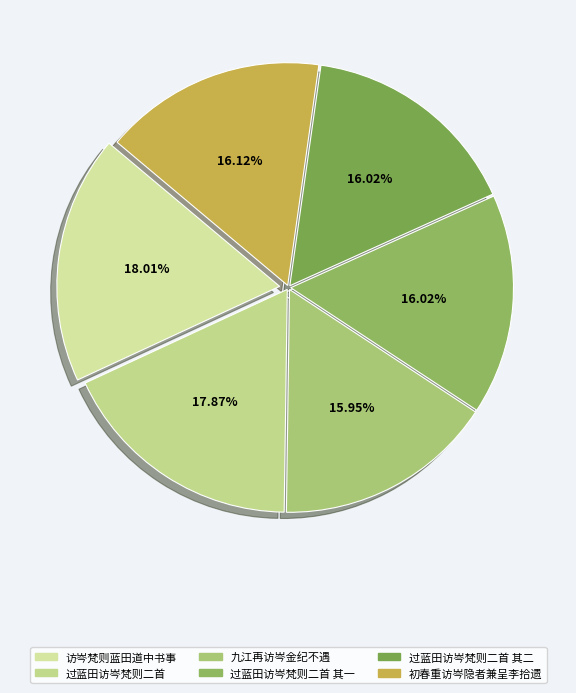

Count the number of slices in the pie.

6